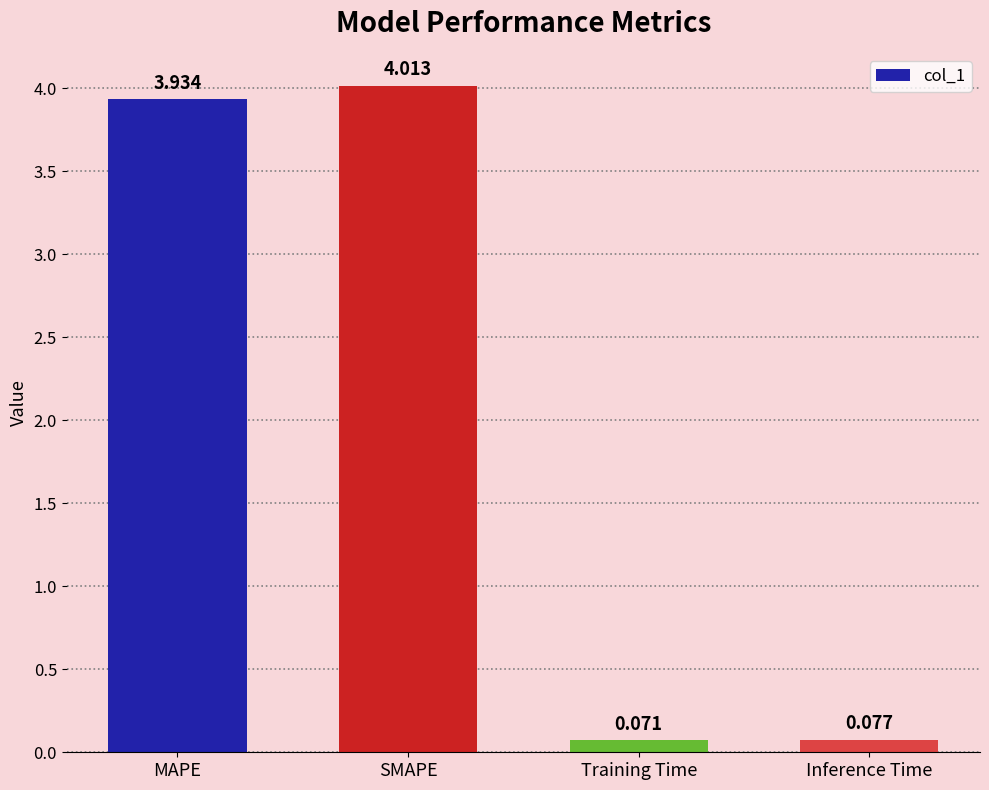

At which label is the value closest to 2?

Inference Time